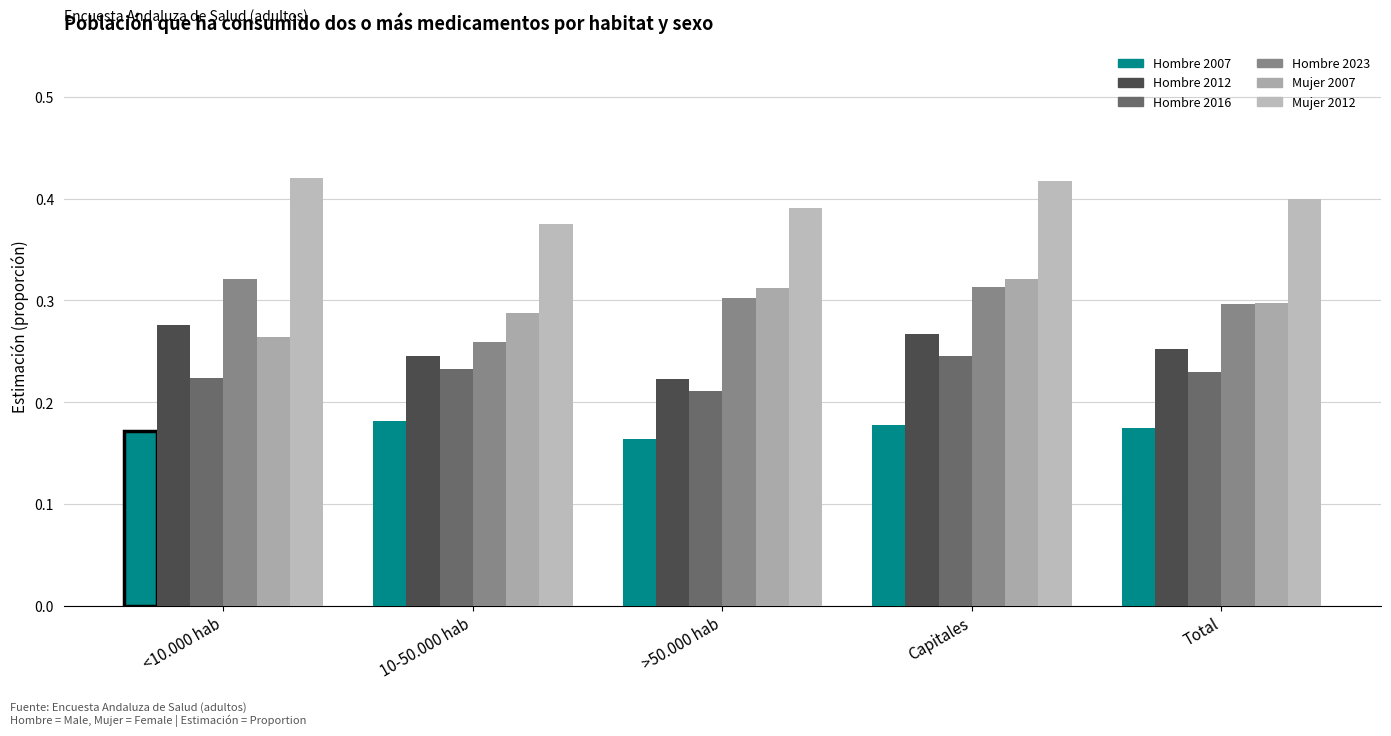

What is the label of the 2nd bar from the right?

Capitales